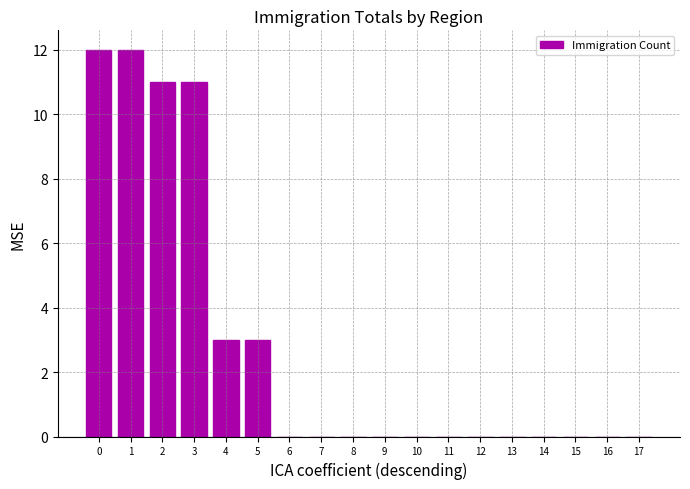

The value at 3 is 3. True or false?

False